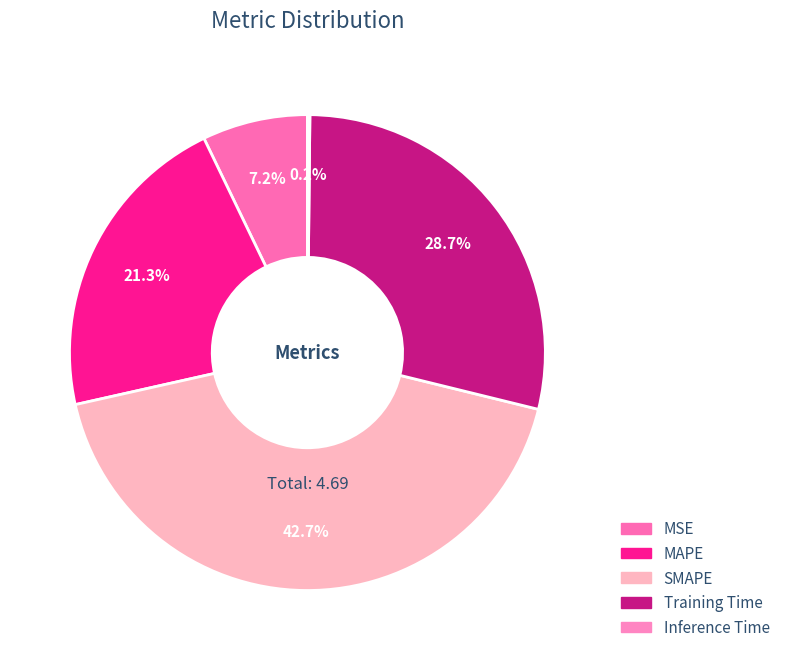

What percentage is the SMAPE slice, to the nearest percent?

43%